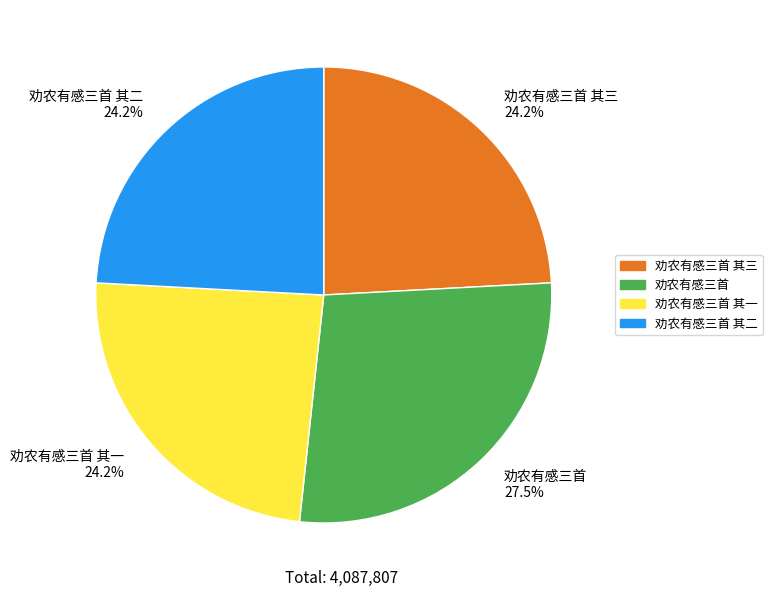

Is the sum of 劝农有感三首 其一 24.2% and 劝农有感三首 27.5% greater than half?

Yes